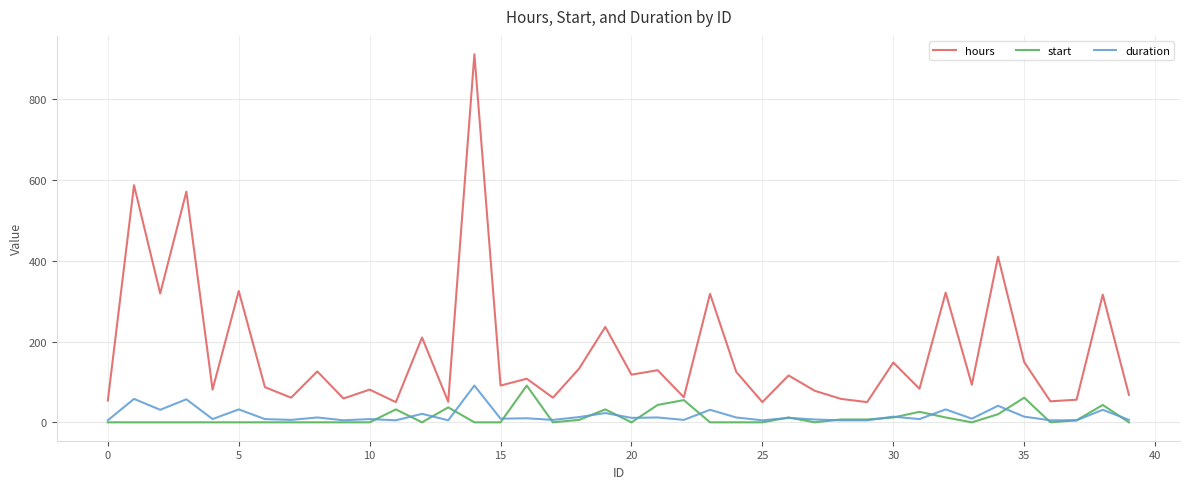

Which series has the largest total across all categories?

hours